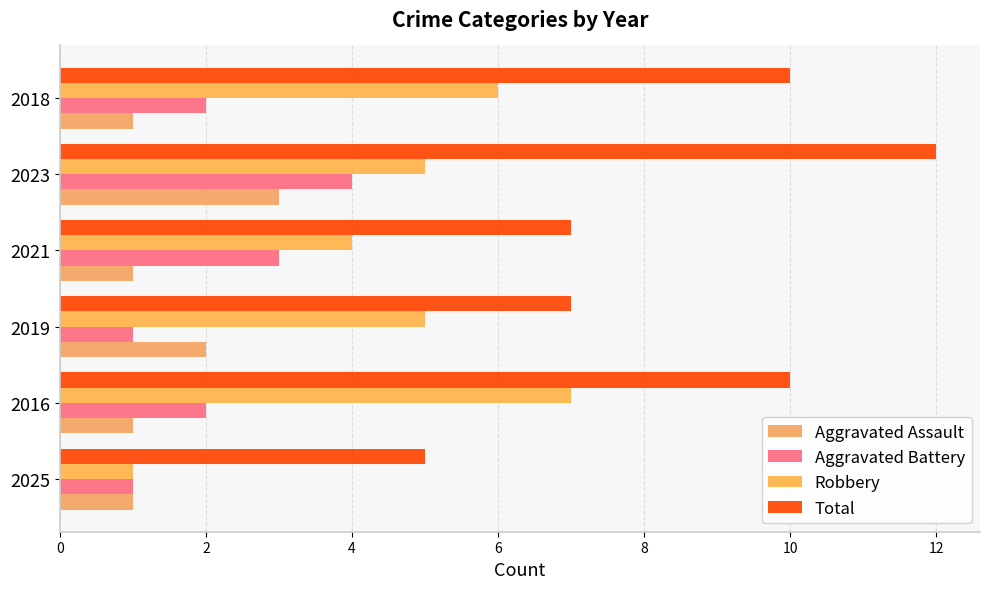

Count the number of categories in the chart.

6